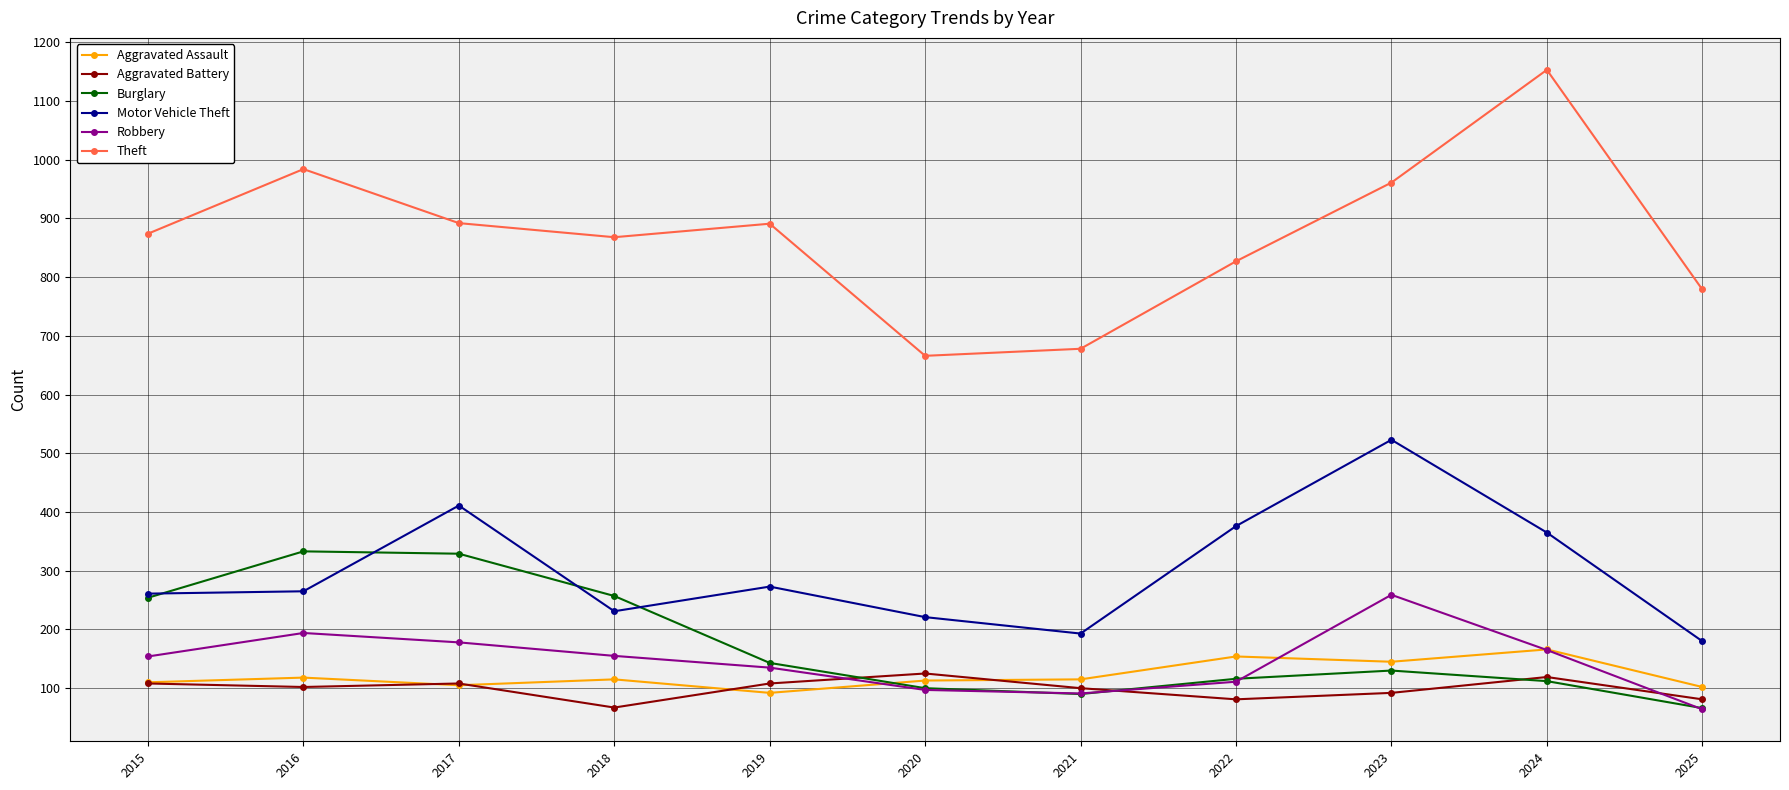

What is the difference between the maximum and minimum values in the Aggravated Assault series?

74